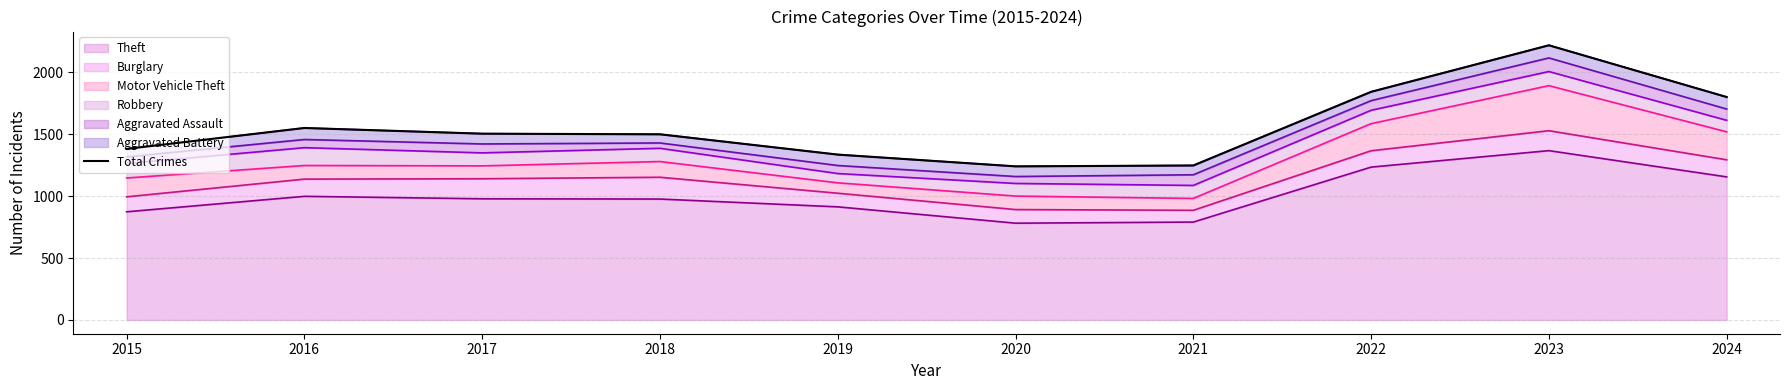

What is the approximate value at 2022, to the nearest 100?

1800